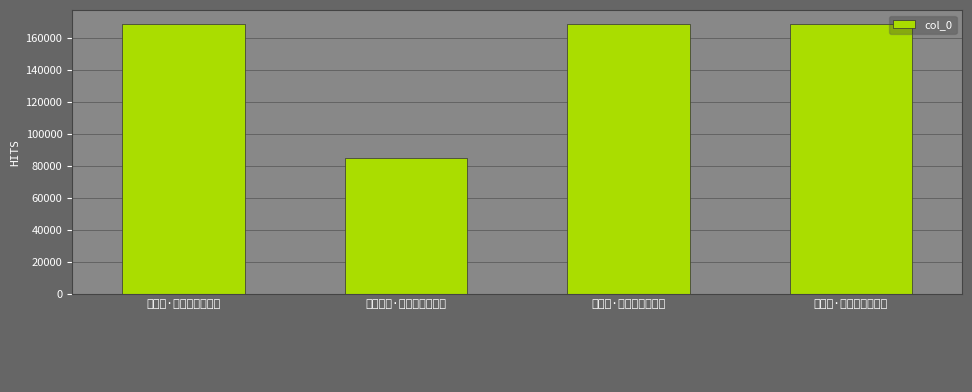

What is the difference between the values at 徐僊书·金华牧羊小家子 and 读僊书作·与世已如风马牛?

83954